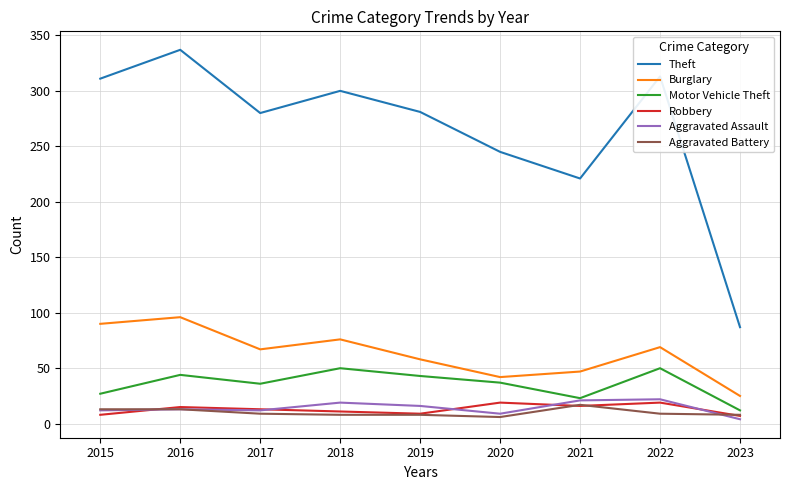

Where does the Motor Vehicle Theft series first go above 37?

2016